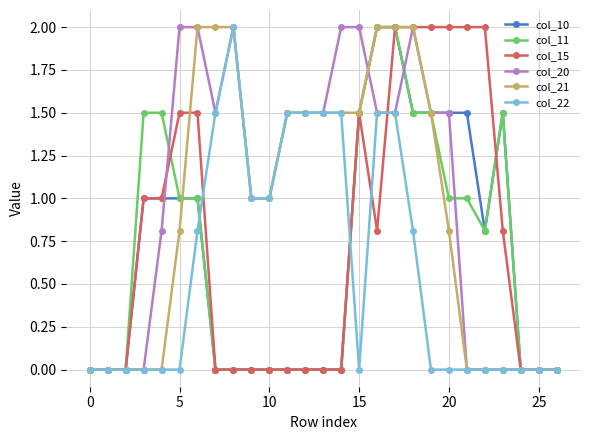

What is the maximum value for col_20?

2.0